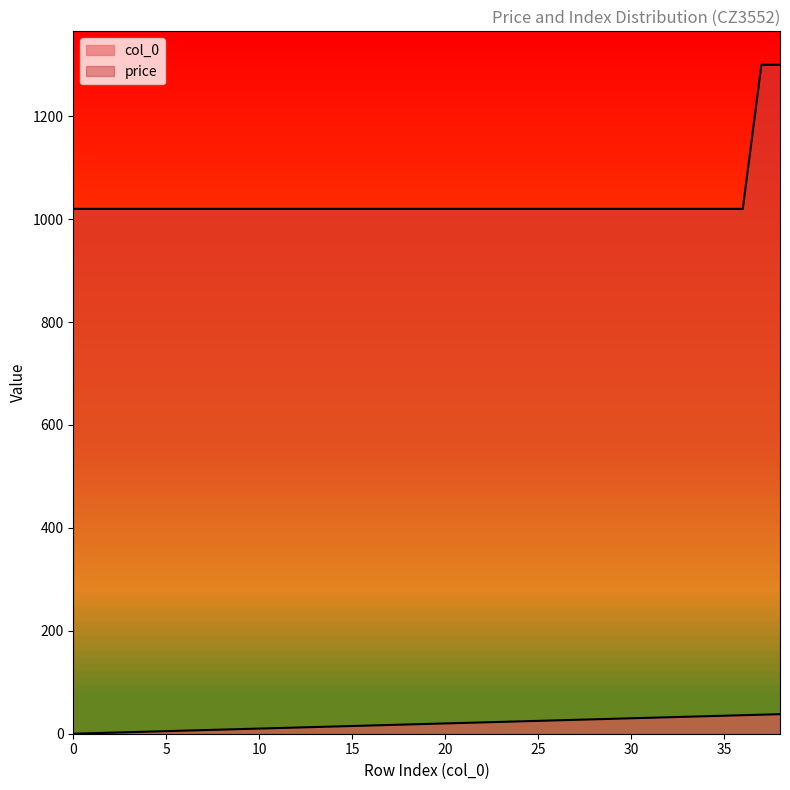

At which label does col_0 first exceed 19?

20